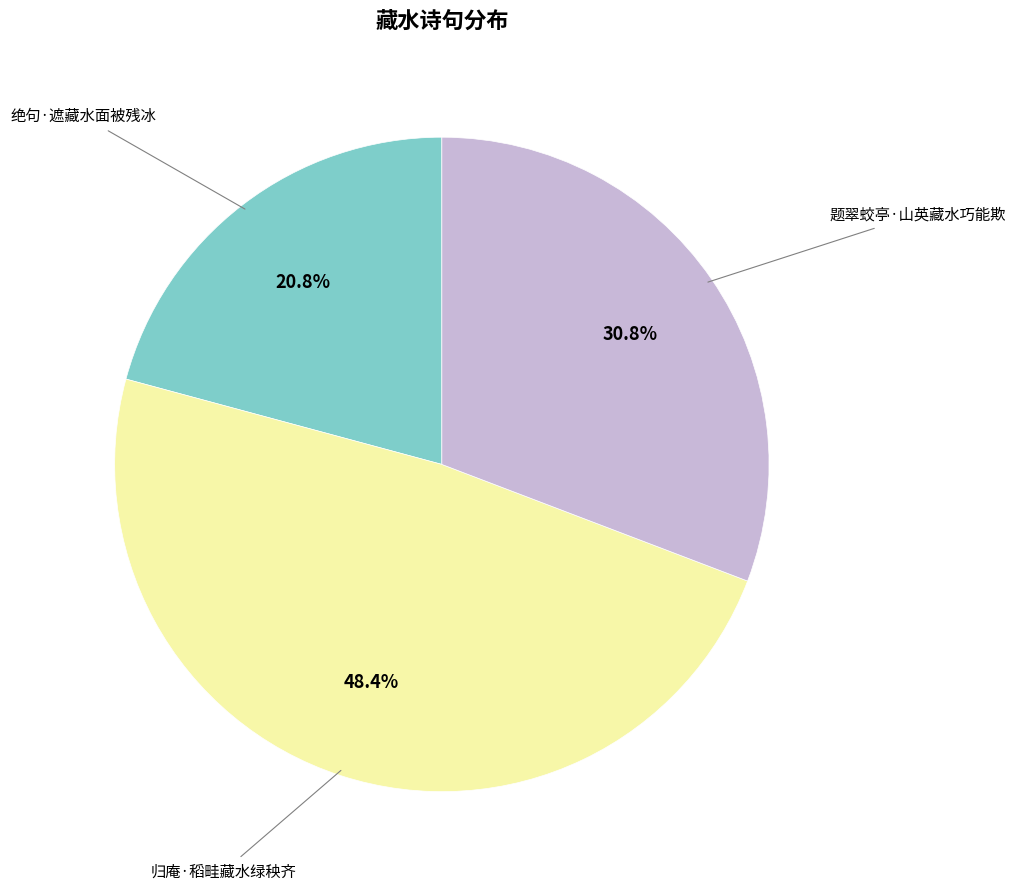

Does any single category account for the majority?

No